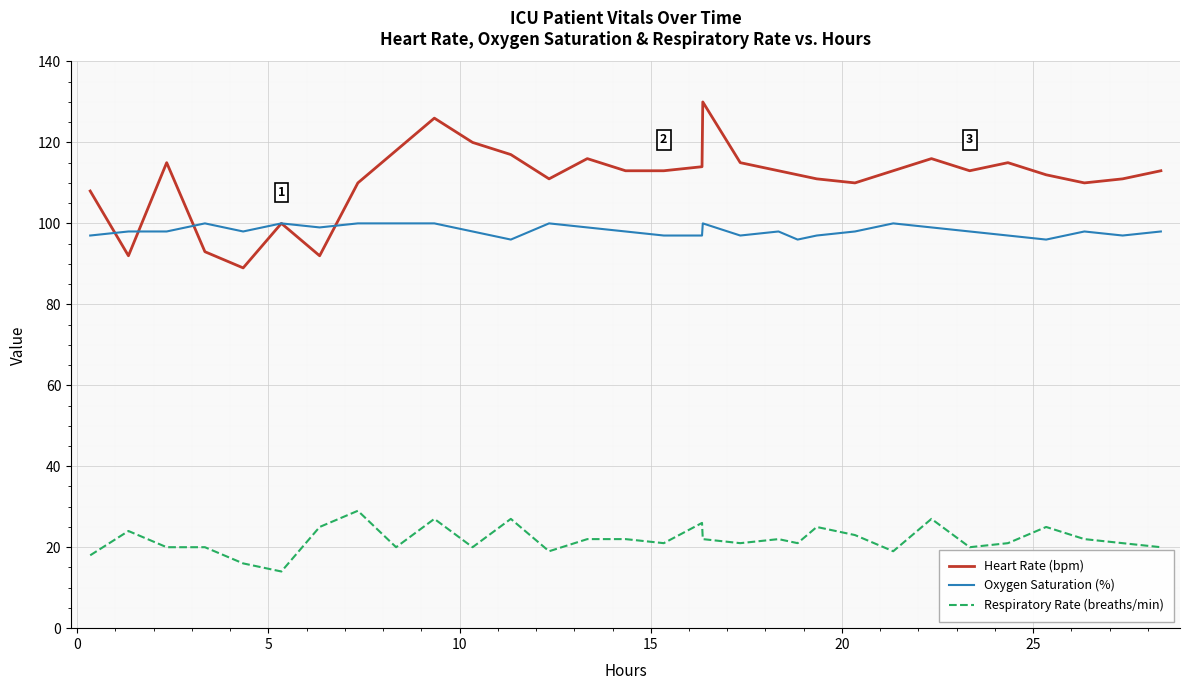

What is the lowest value of the Oxygen Saturation (%) series?

96